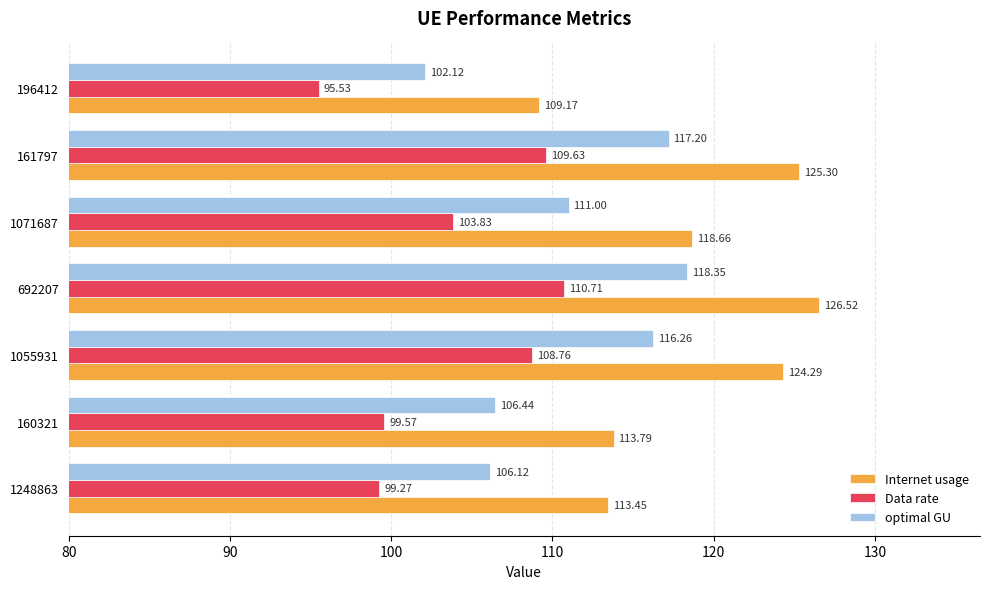

At which label is Internet usage closest to 117?

1071687